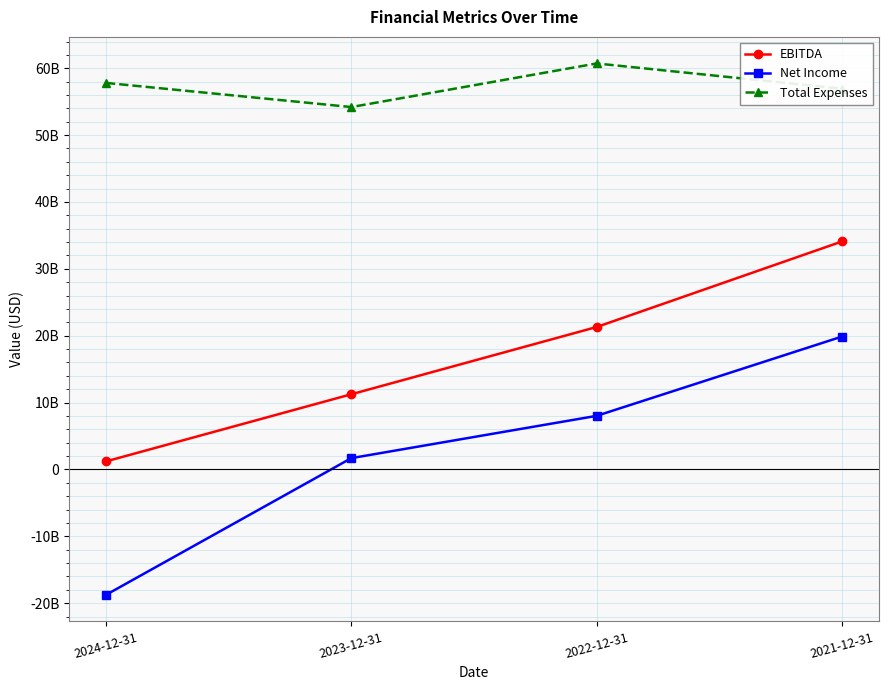

At 2021-12-31, list the series in order from largest to smallest.

Total Expenses, EBITDA, Net Income